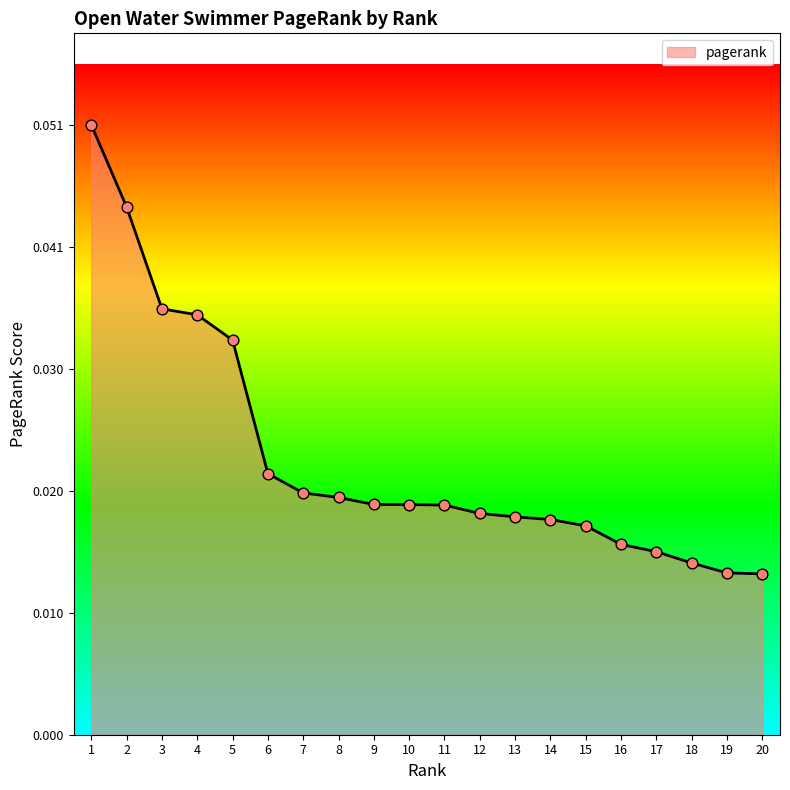

Which has a higher value, 2 or 17?

2